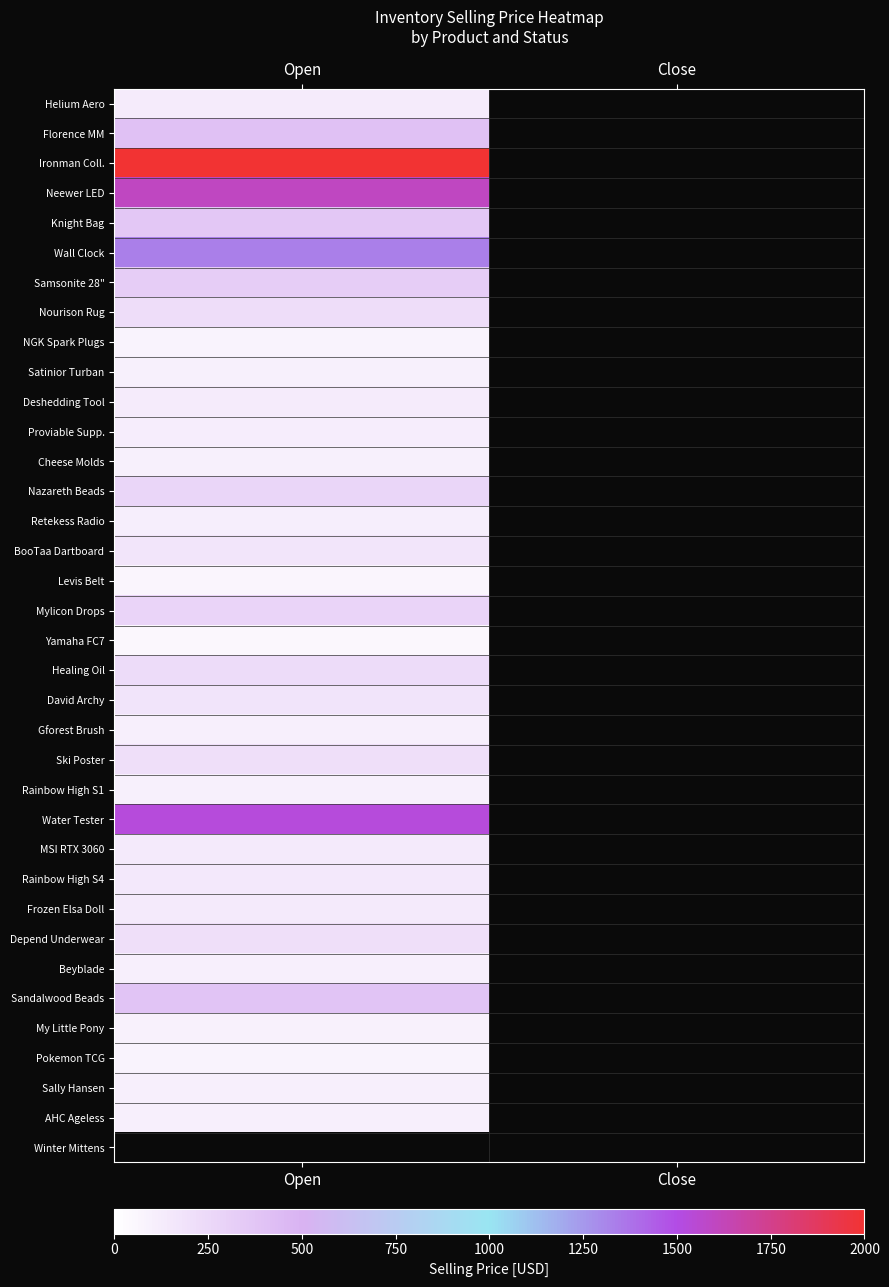

True or false: Wall Clock has a value of 2073.4 at Open.

False